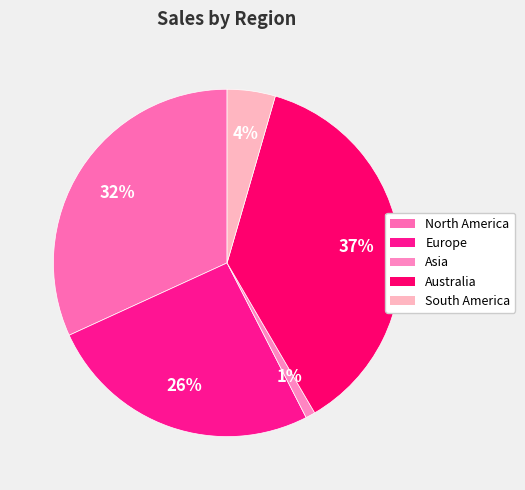

How many slices are in this pie chart?

5